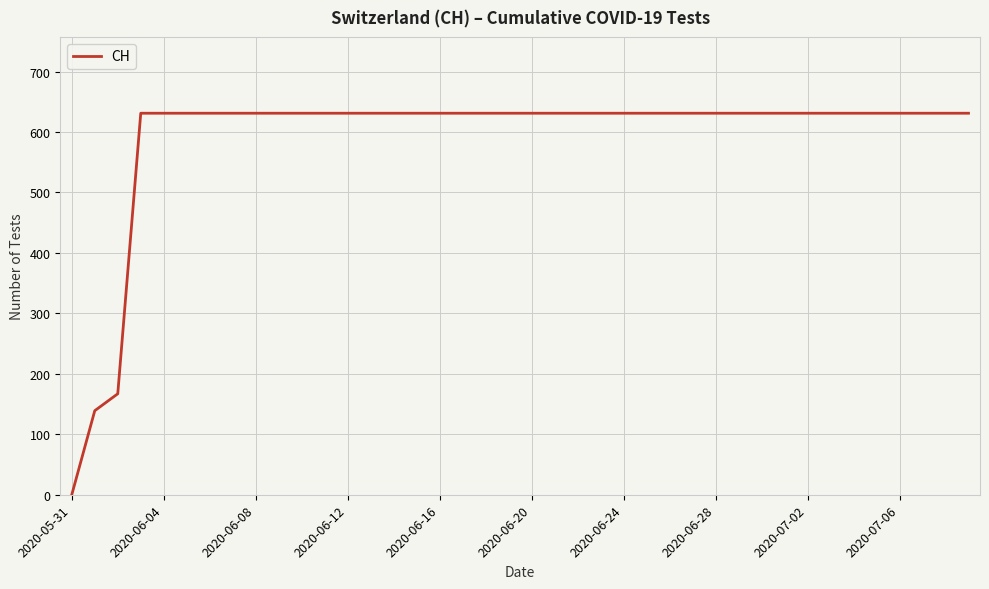

At which category does the chart reach its minimum across all series?

2020-05-31